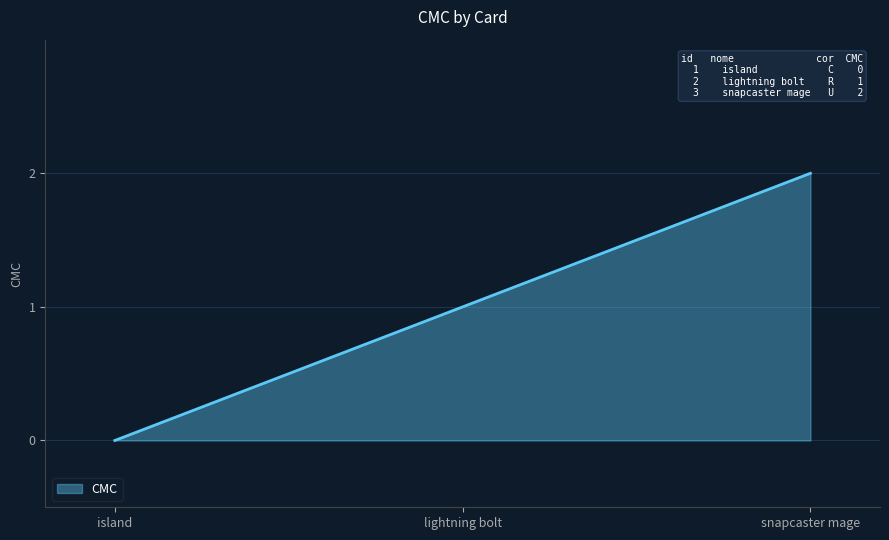

How many distinct data groups are displayed?

1